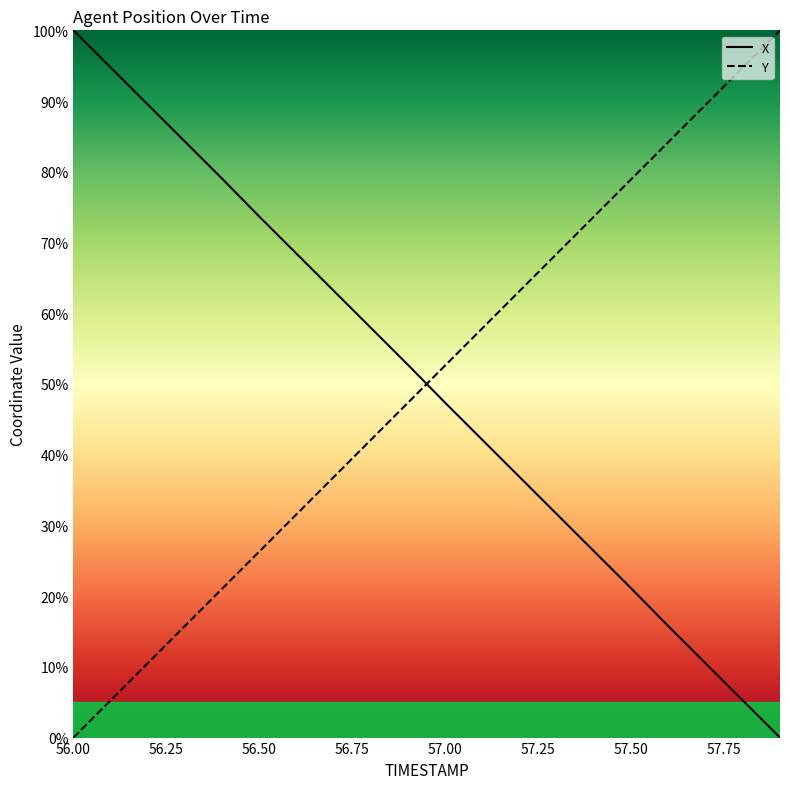

How many times do Y and X cross each other?

1